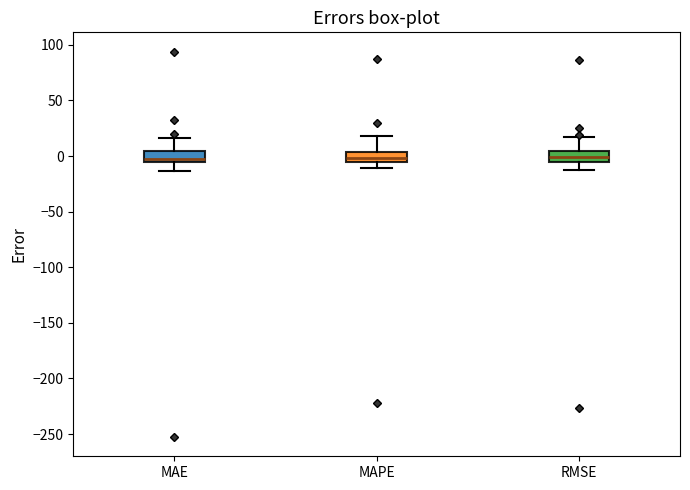

Where does the upper whisker of the box for MAPE end on the y-axis? The values are not printed on the chart, so give them approximately, as read against the axis.

20